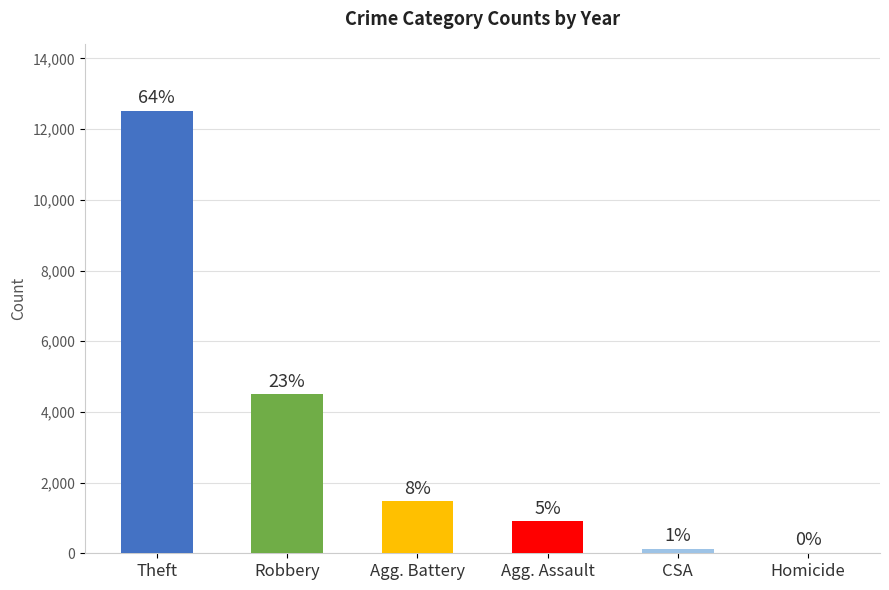

Where is the data nearest to the value 6270?

Robbery